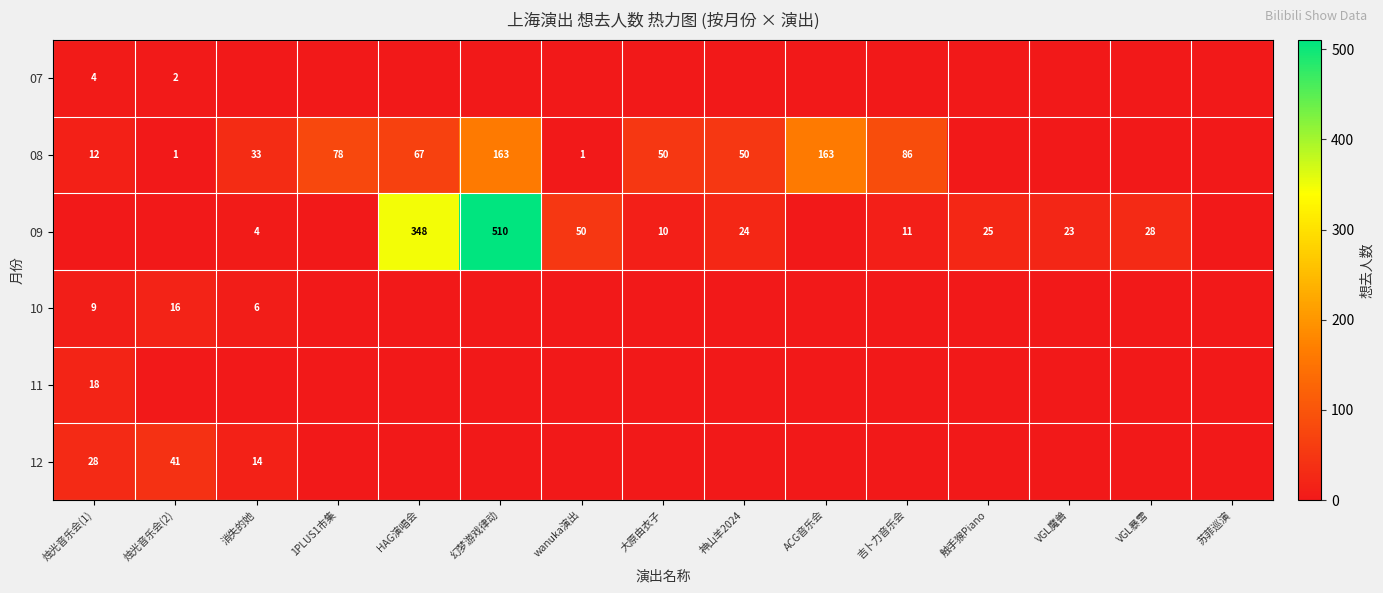

What is the difference between the highest and lowest values at 大原由衣子?

50